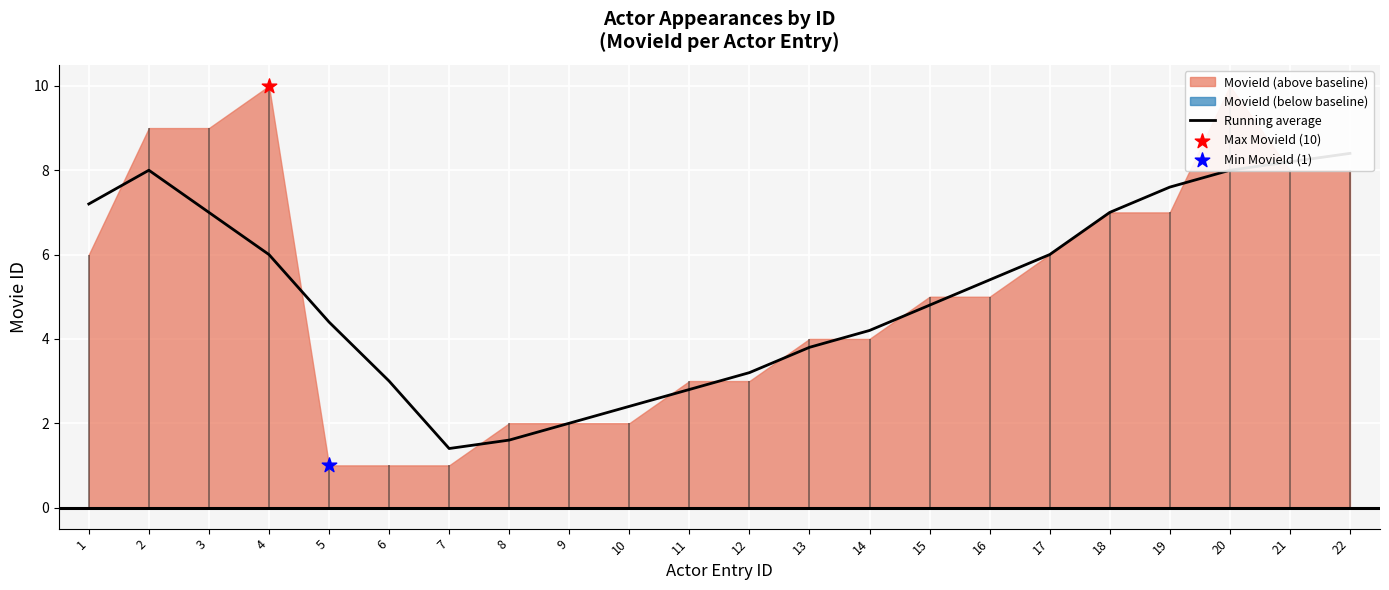

What is the change in value from 8 to 9?

+0.4